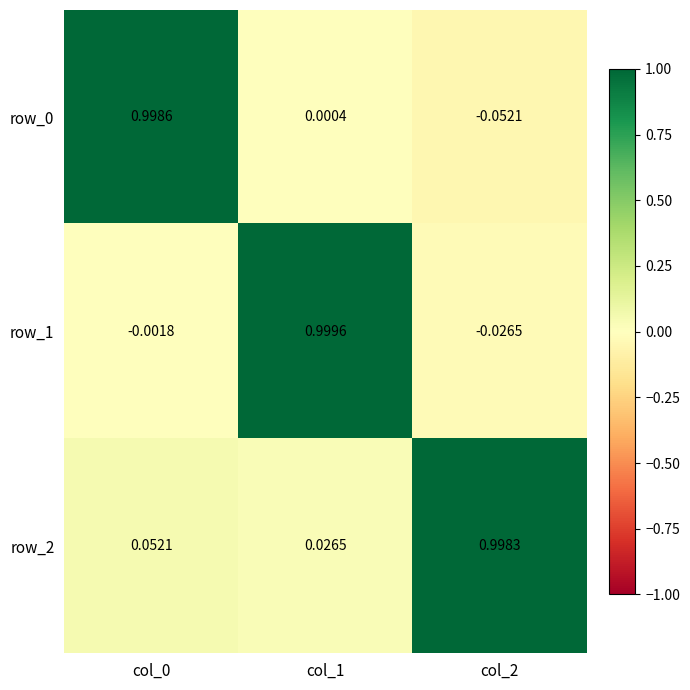

Is the value of row_1 at col_2 greater than the value of row_0 at col_0?

No